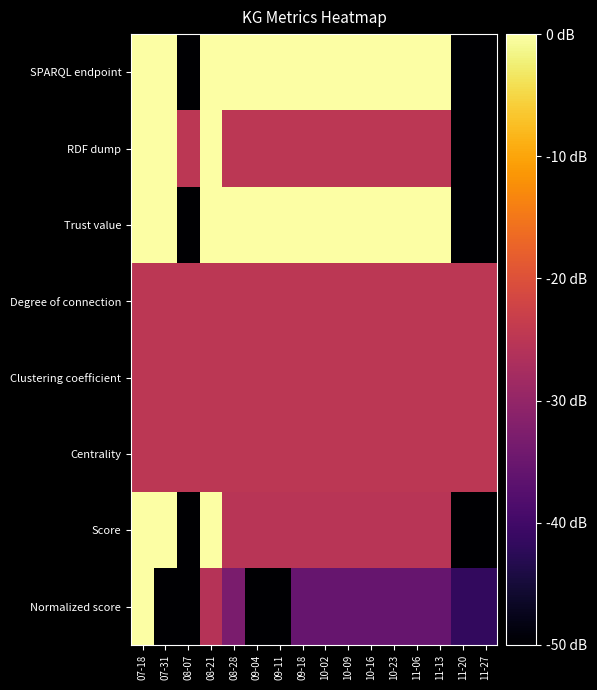

What is the spread (max minus min) of values at 09-11?

49.9